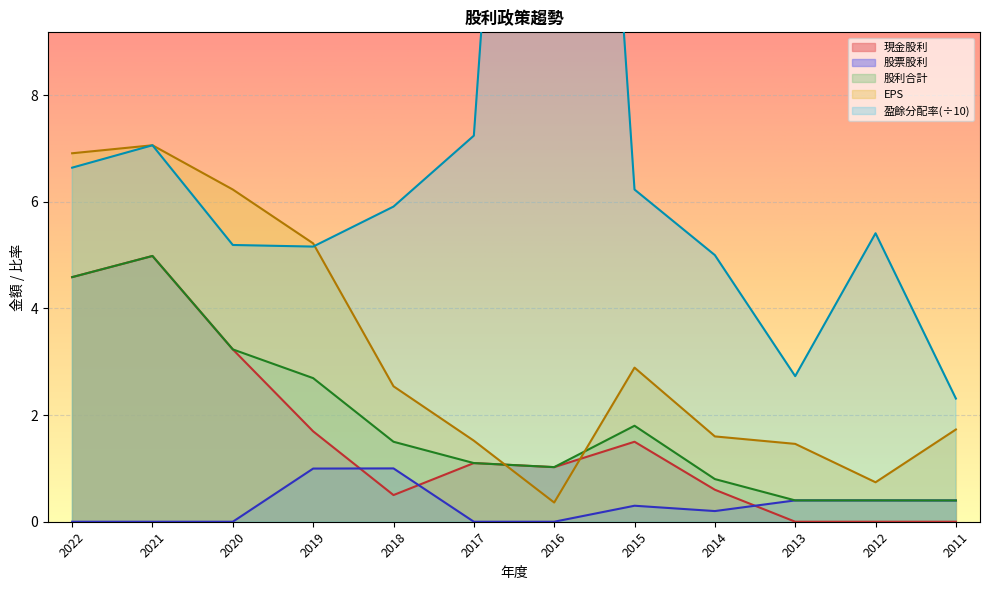

Rank the categories by 股票股利 value from lowest to highest.

2022, 2021, 2020, 2017, 2016, 2014, 2015, 2011, 2013, 2012, 2019, 2018